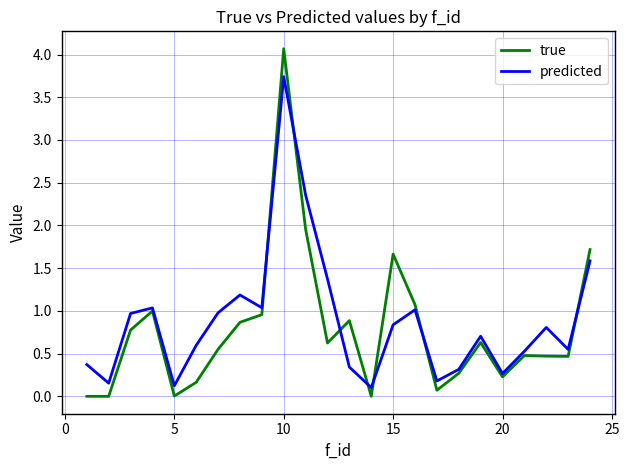

Which series has the widest spread of values?

true